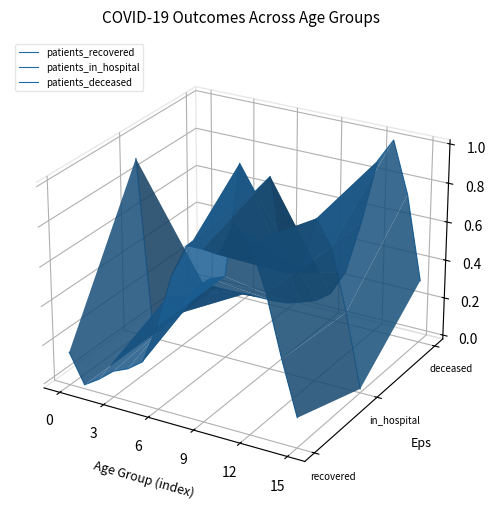

Does the chart display data point markers on the line(s)?

No